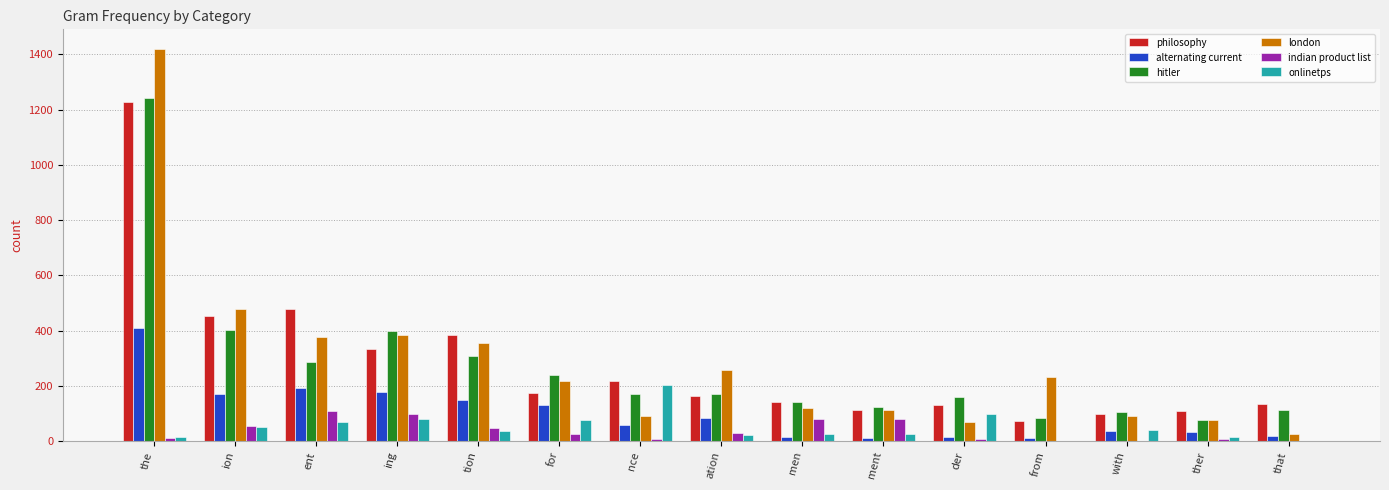

At which category is the sum across all series the highest?

the